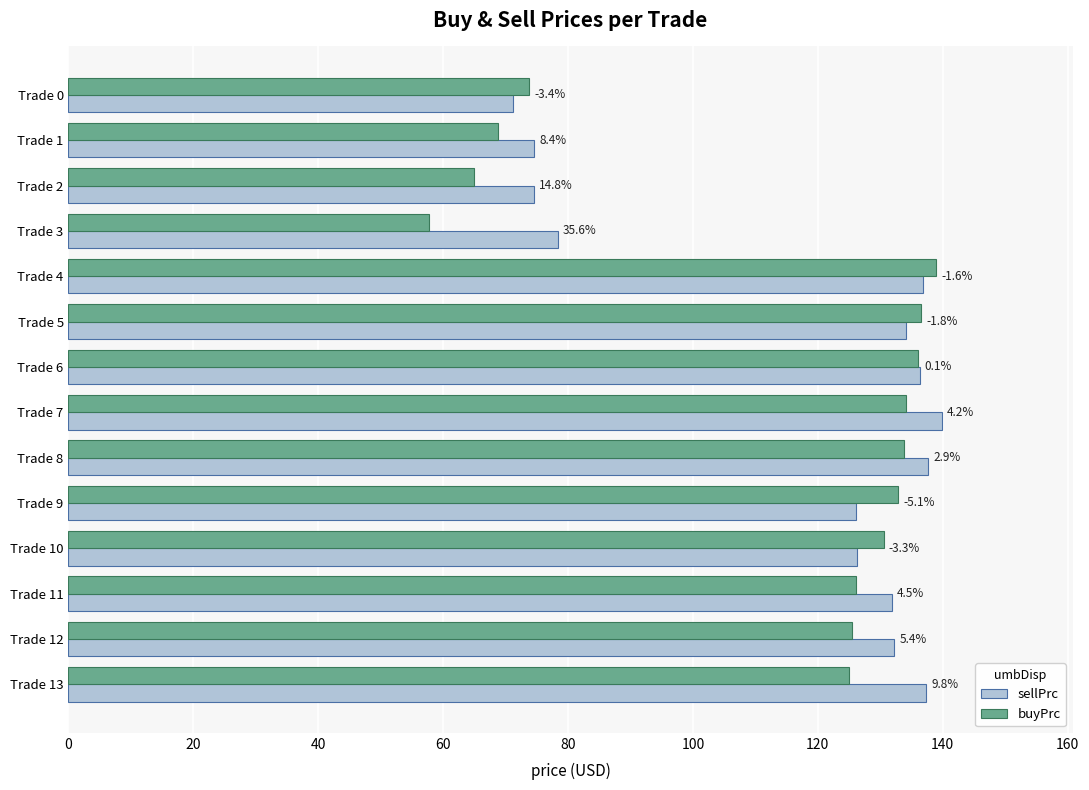

At how many categories does at least one series exceed 117?

10